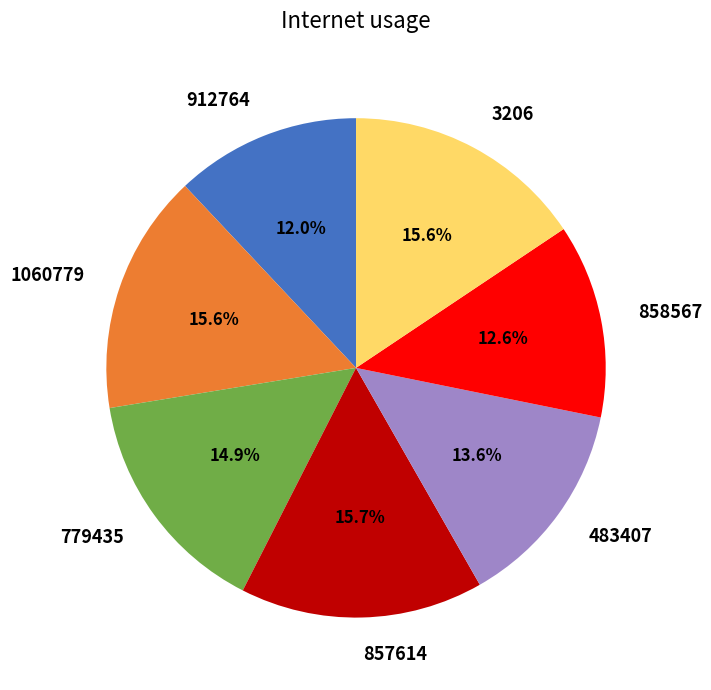

Is it true that 912764 is 1% of the pie?

False